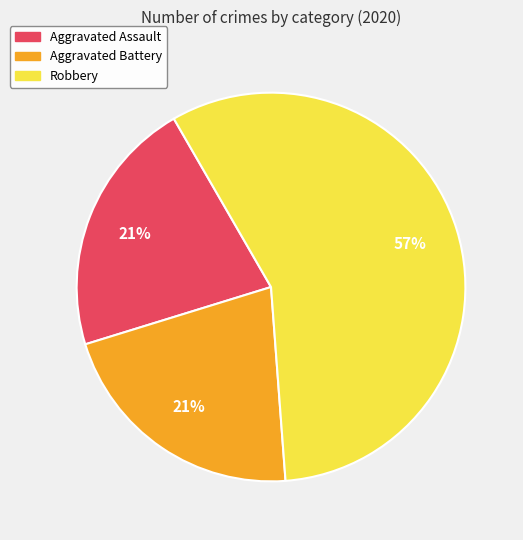

What percentage is the Aggravated Assault slice, to the nearest percent?

21%